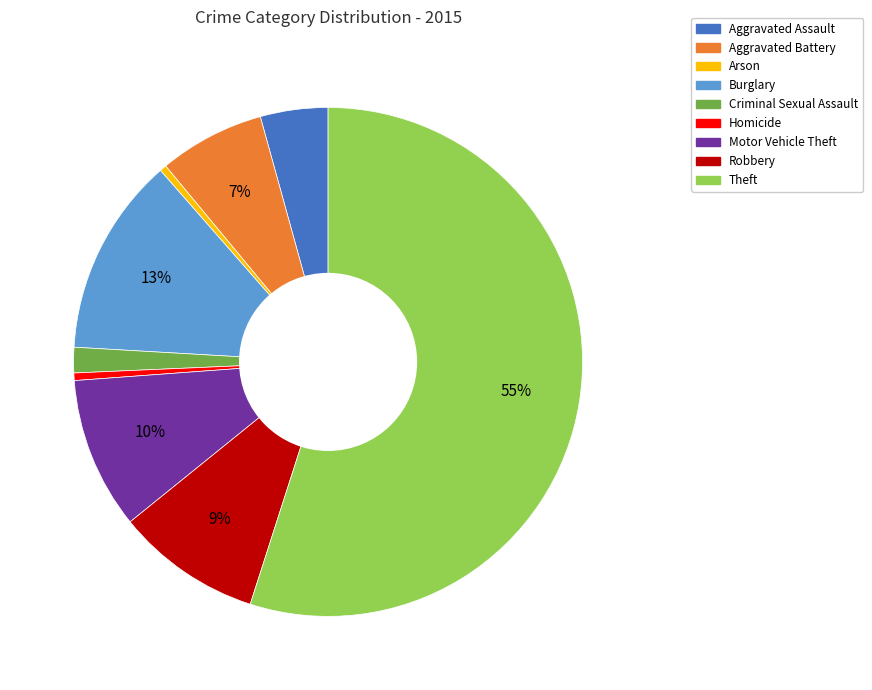

The Arson slice represents 0% of the pie. True or false?

True